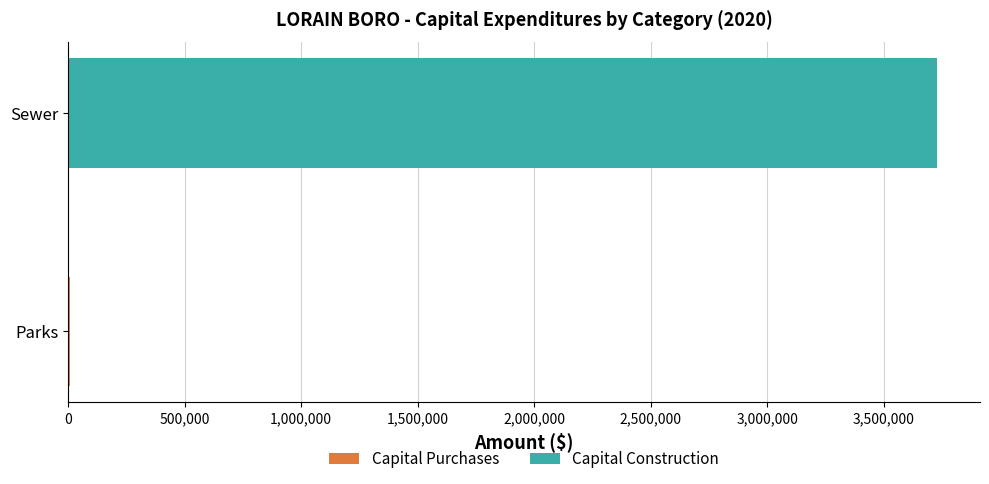

What is the total value across all series at Sewer?

3726899